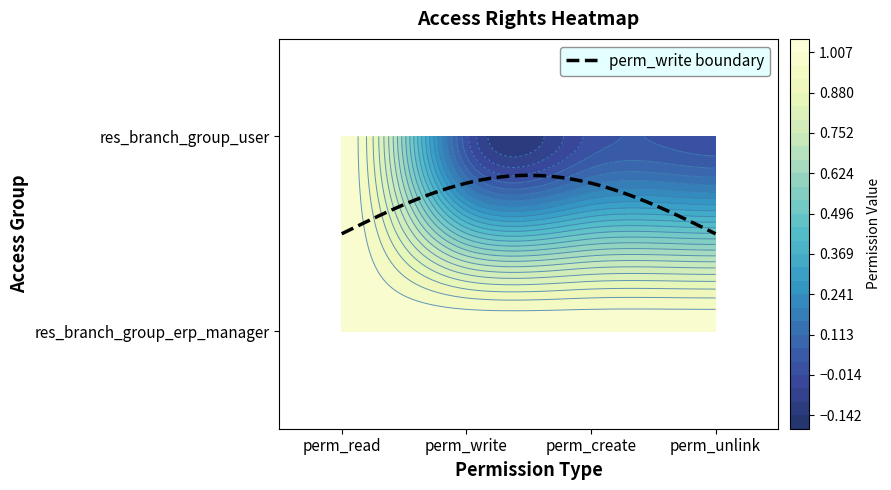

List the labels in order of access_res_branch_group_erp_manager value, largest first.

perm_read, perm_write, perm_create, perm_unlink